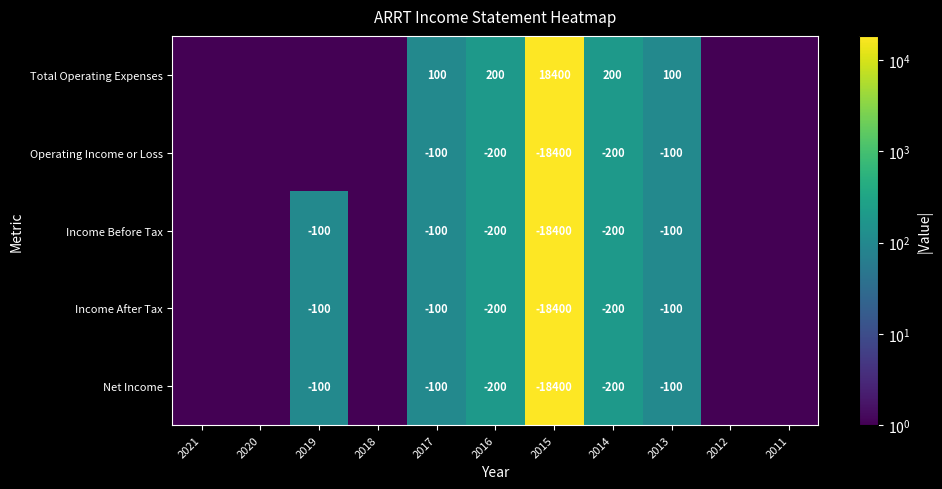

The value of Net Income at 2016 is -200.0. True or false?

True